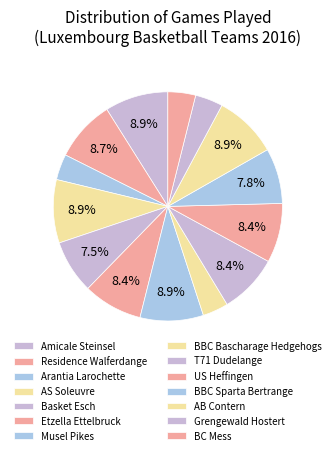

What percentage do US Heffingen and Amicale Steinsel together represent?

17.3%